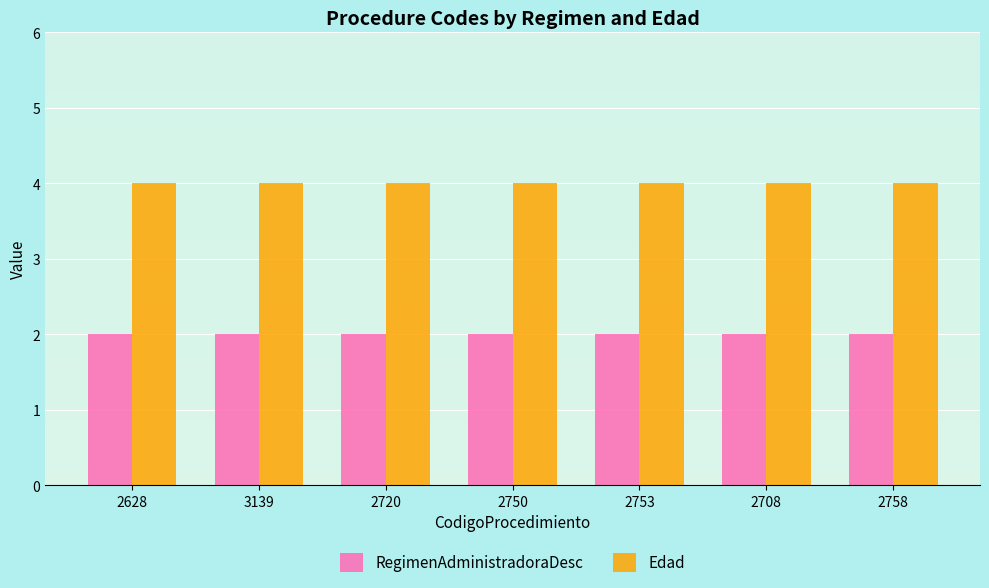

Count the number of categories in the chart.

7